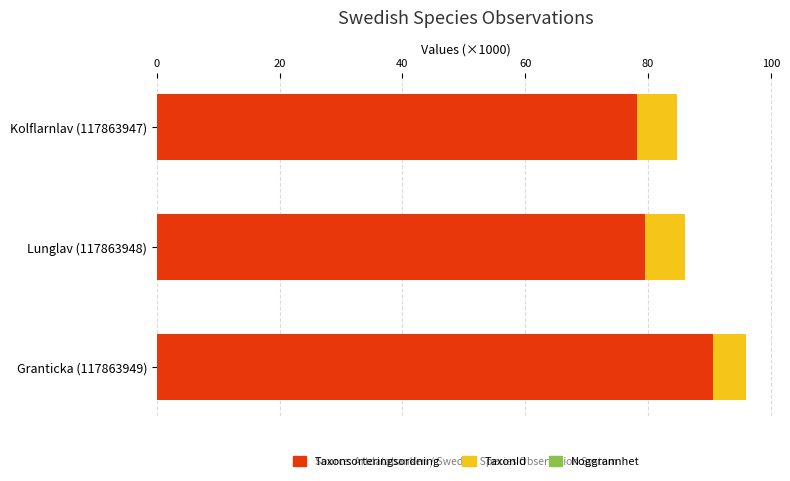

At which category is the sum across all series the highest?

Granticka (117863949)